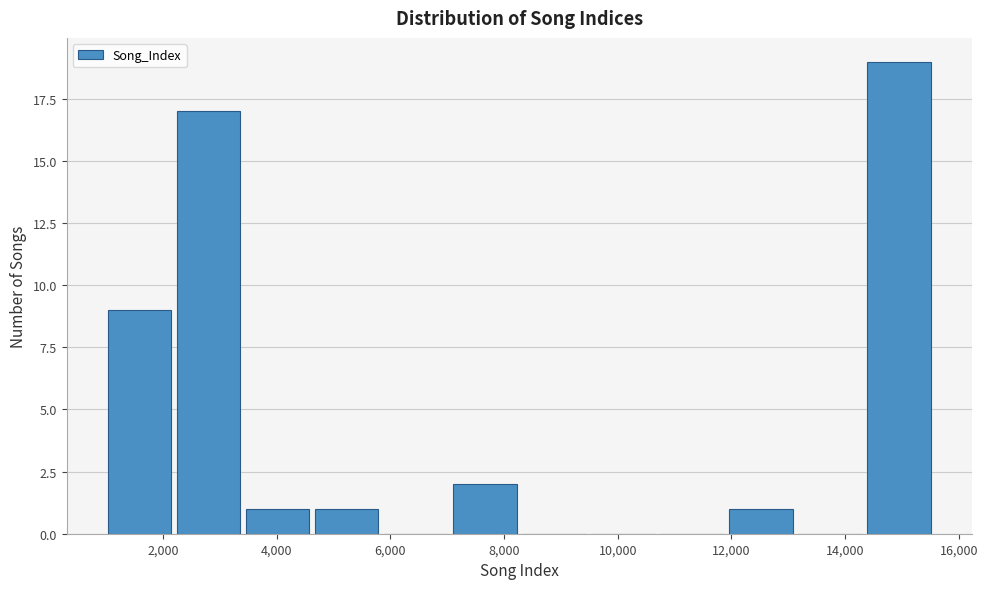

Reading left to right, transcribe this chart: for each bar, give the range it covers on the x-axis and its height. Neither the bar edges nor the heights are printed on the chart, so give them approximately, as read against the axes.

1000 to 2200: 9
2200 to 3400: 17
3400 to 4600: 1
4600 to 5800: 1
5800 to 7000: 0
7000 to 8200: 2
8200 to 9400: 0
9400 to 10600: 0
10600 to 12000: 0
12000 to 13200: 1
13200 to 14400: 0
14400 to 15600: 19